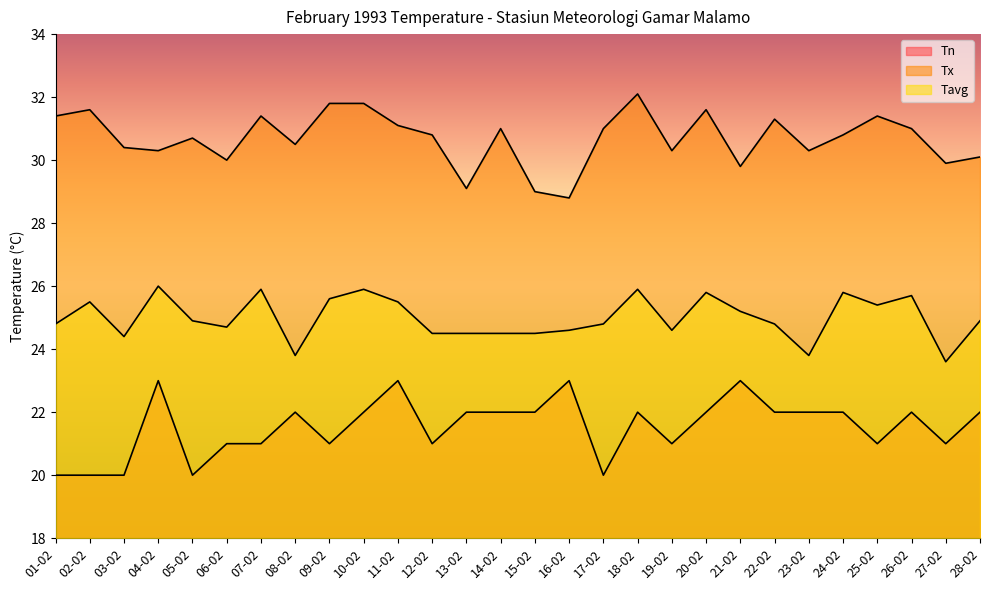

The Tx series shows 10.2 at 21-02. True or false?

False